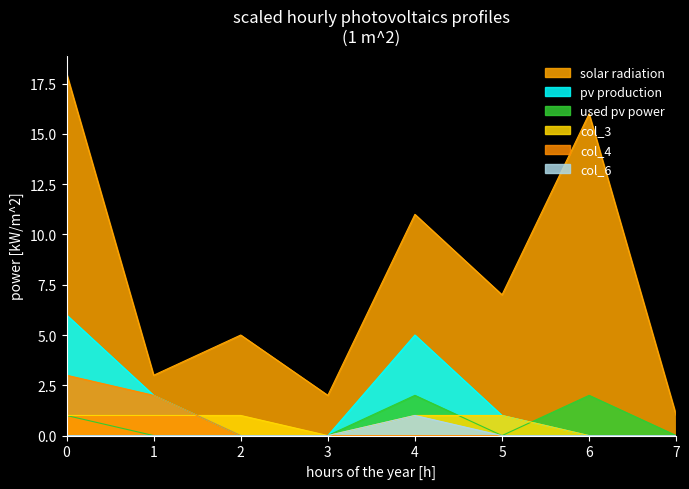

The value of col_0 at 2 is 5. True or false?

True